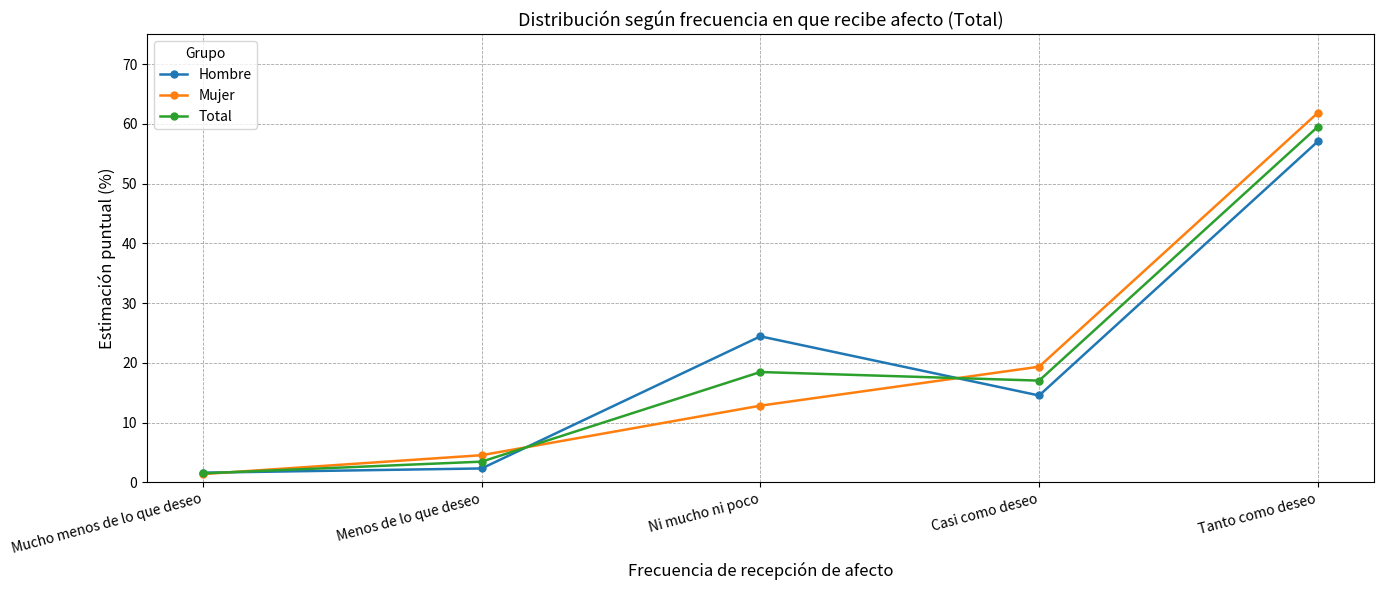

True or false: Total has more than 2 points higher than both neighbors.

False